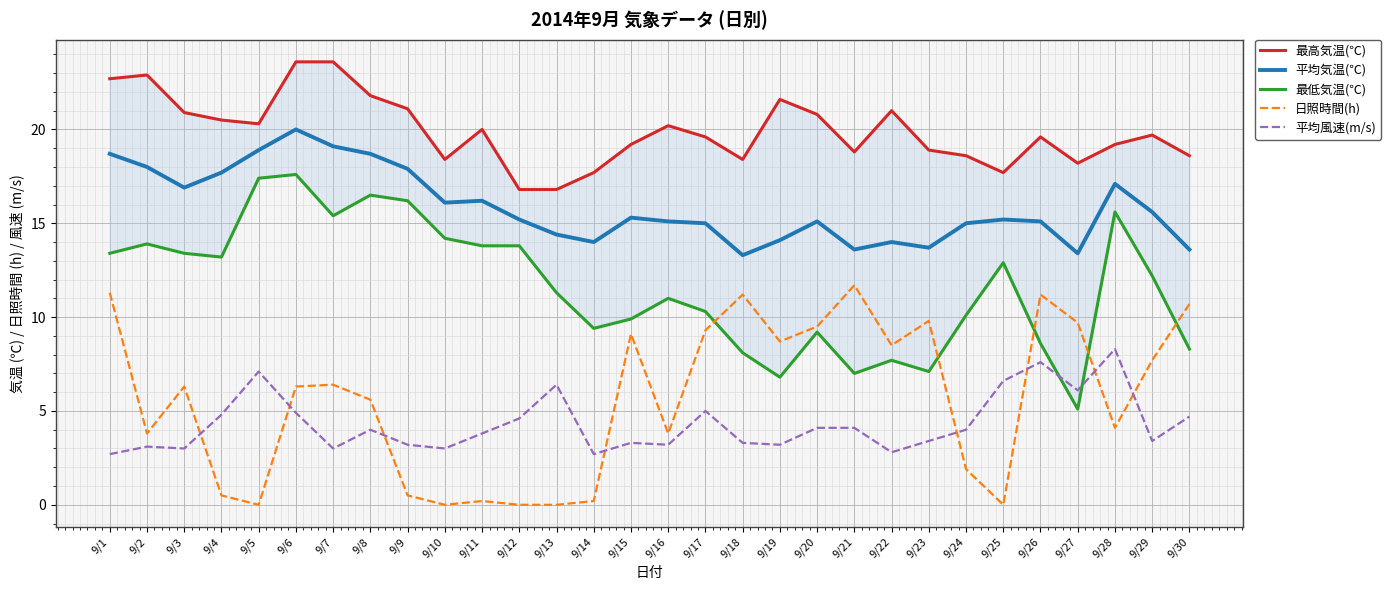

At which category is the sum across all series the highest?

9/6